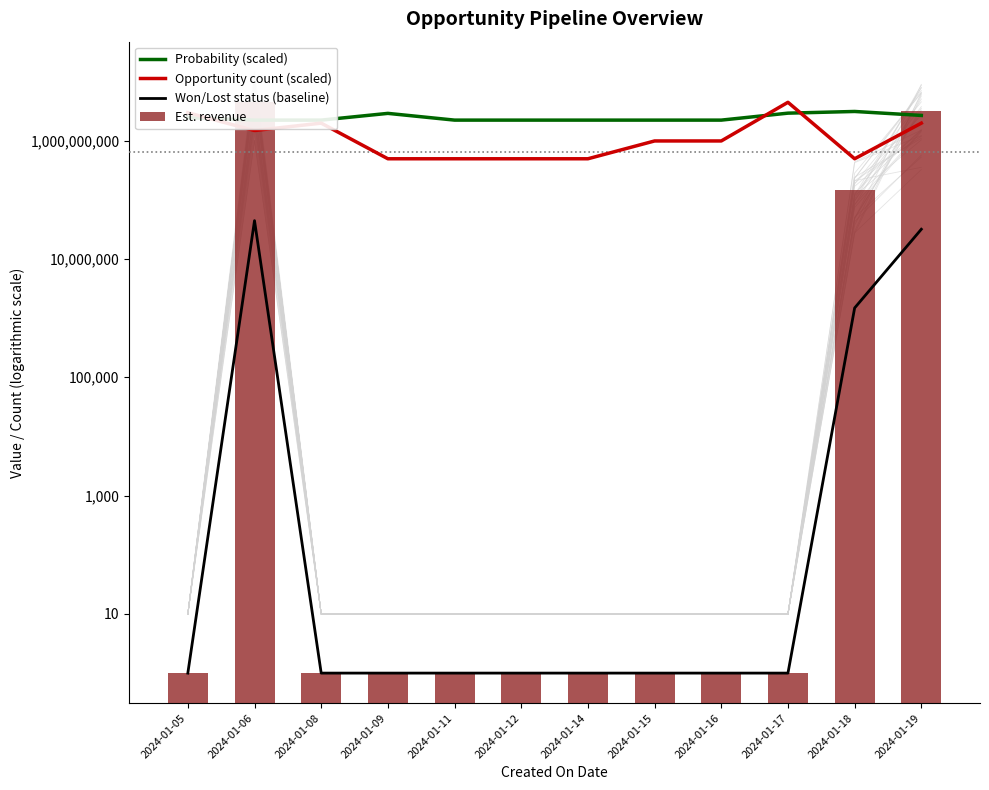

Rank the series by their maximum value, from highest to lowest.

Opportunity count (scaled), Est. revenue, Probability (scaled), Won/Lost status (baseline)